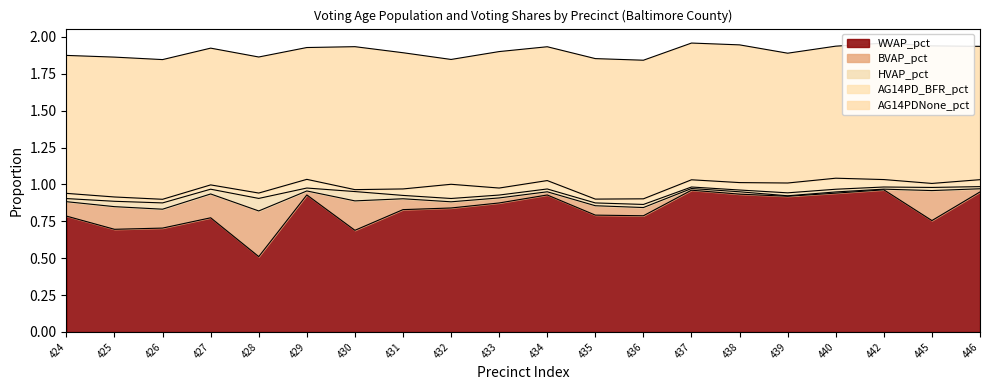

Between 427 and 431, which is larger?

431